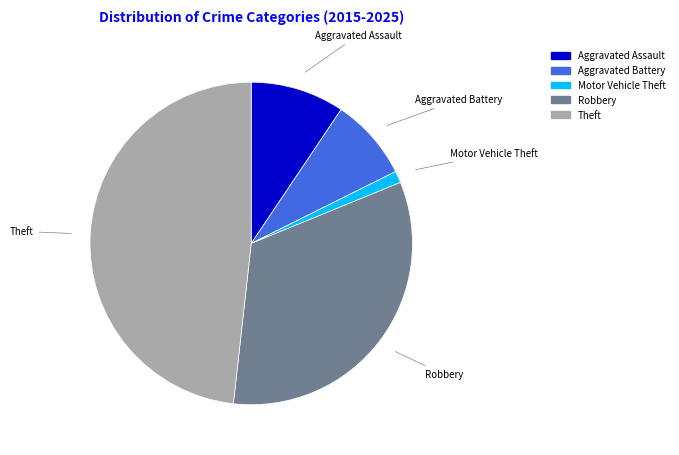

Which slice is the smallest?

Motor Vehicle Theft